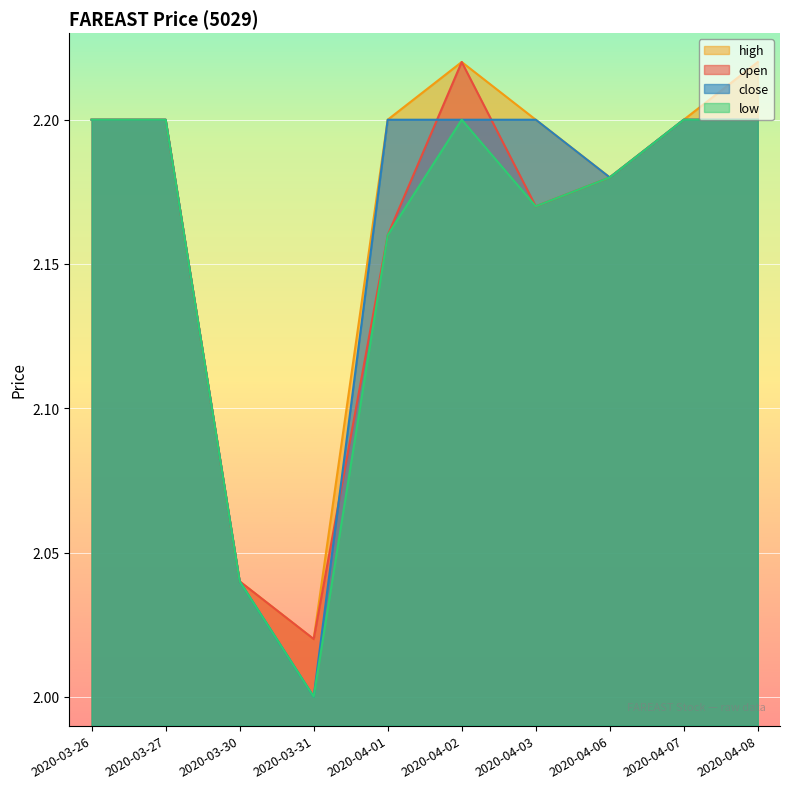

Reading left to right, extract all data points from this chart.

open: 2.2	2.2	2.0	2.0	2.2	2.2	2.2	2.2	2.2	2.2
high: 2.2	2.2	2.0	2.0	2.2	2.2	2.2	2.2	2.2	2.2
low: 2.2	2.2	2.0	2.0	2.2	2.2	2.2	2.2	2.2	2.2
close: 2.2	2.2	2.0	2.0	2.2	2.2	2.2	2.2	2.2	2.2